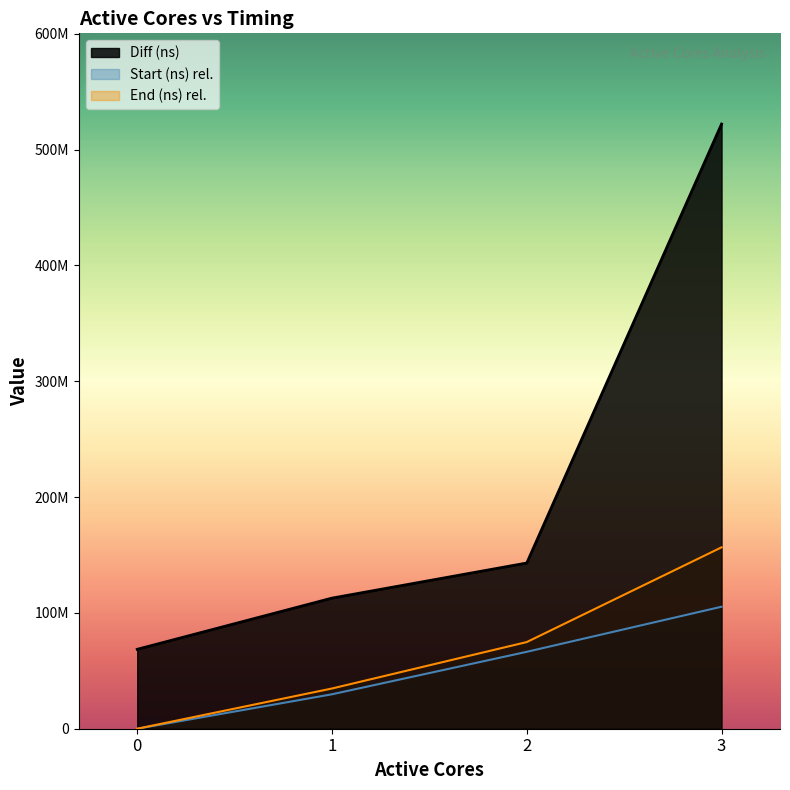

Which series has the largest range (max minus min)?

Diff (ns)